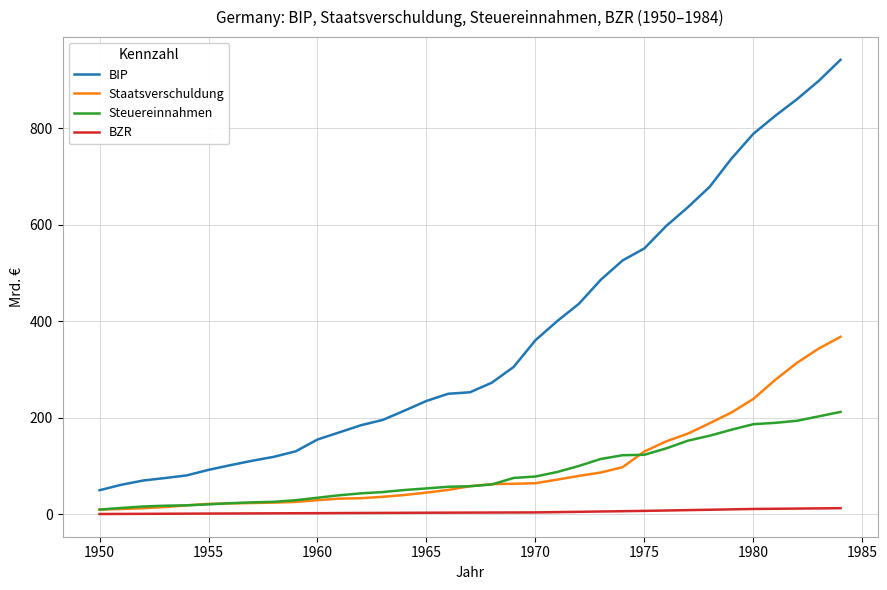

What is the sum of all BZR values?

165.0